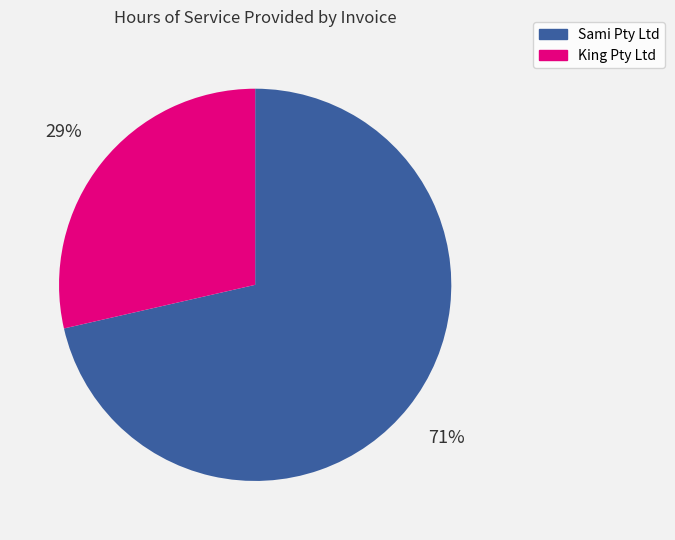

To the nearest percent, what percentage of the pie is Sami Pty Ltd?

71%